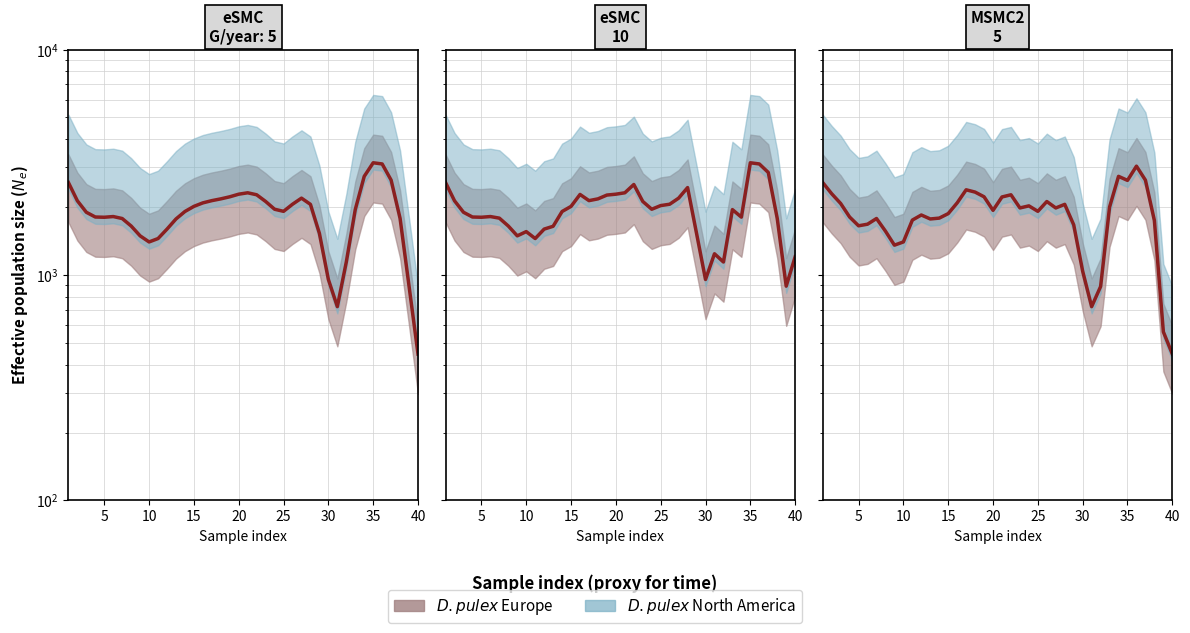

In spline, how many points are higher than both neighbors (excluding endpoints)?

4